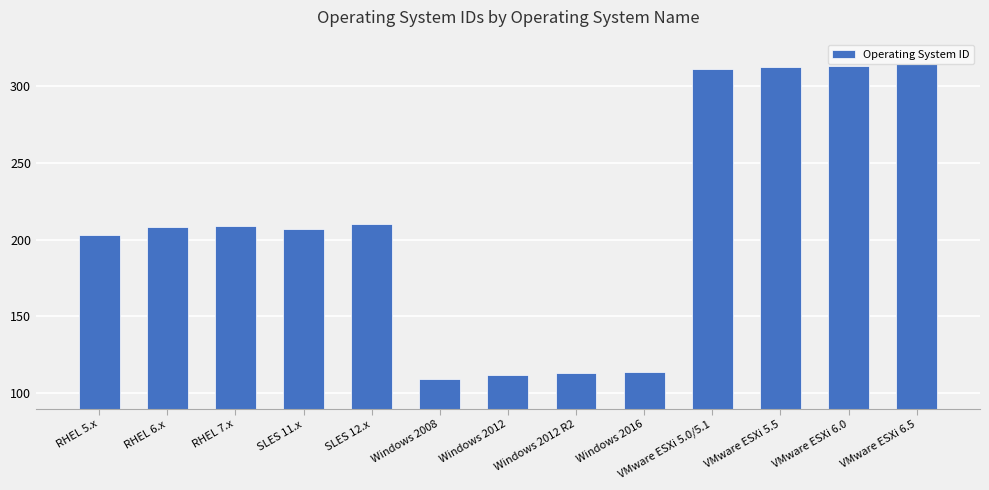

What is the maximum value shown in the chart?

314